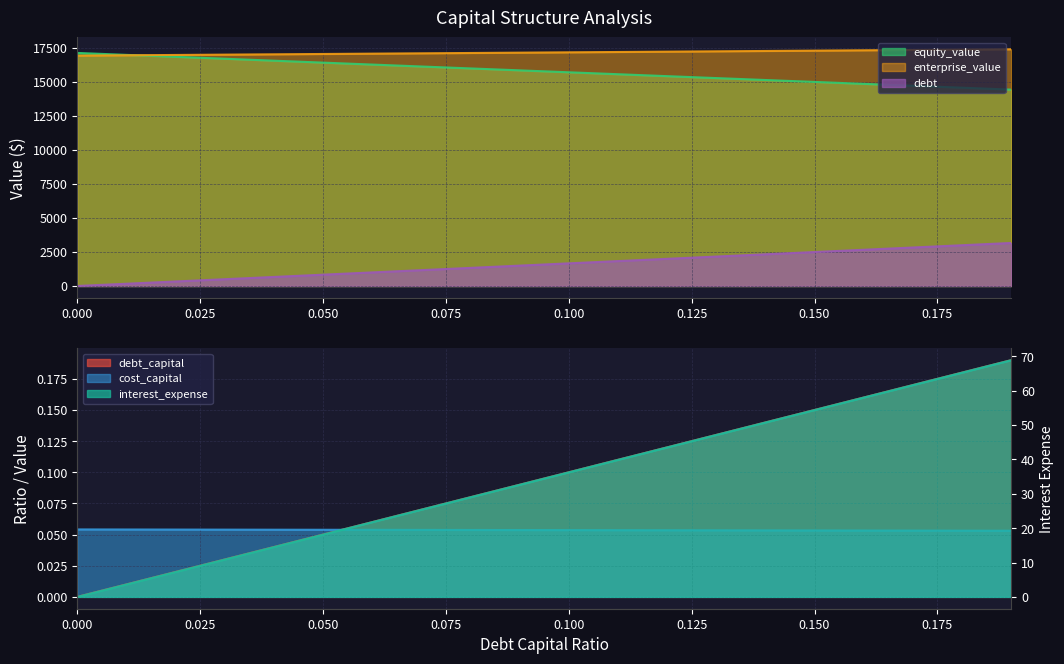

The value of cost_capital at 0.1 is 0.1. True or false?

True